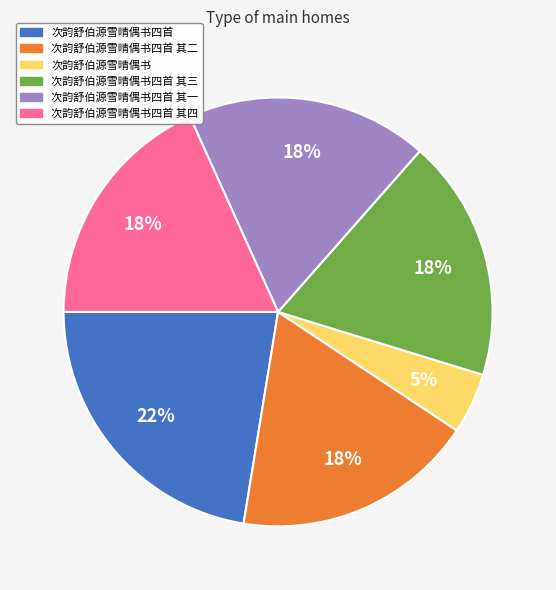

Which has a higher value, 次韵舒伯源雪晴偶书四首 or 次韵舒伯源雪晴偶书四首 其三?

次韵舒伯源雪晴偶书四首